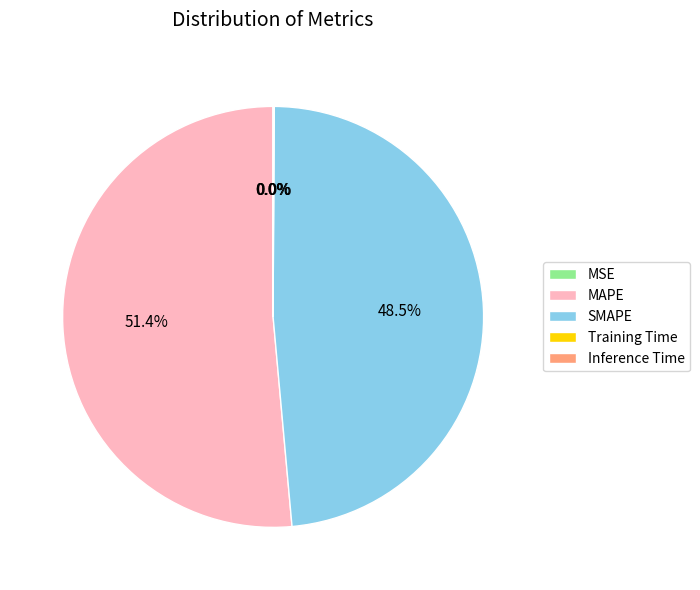

Is there any slice that represents more than half of the pie?

Yes